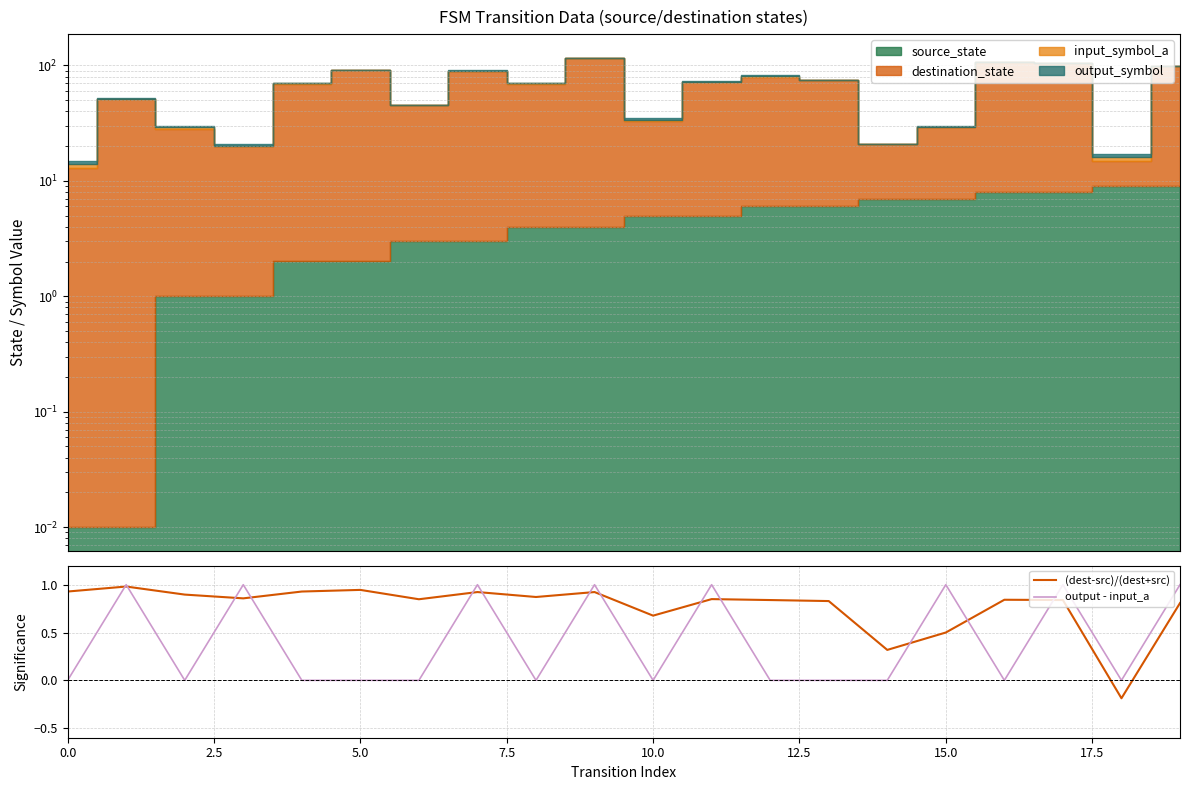

After their last crossing, which series has the higher values: output - input_a or (dest-src)/(dest+src)?

output - input_a